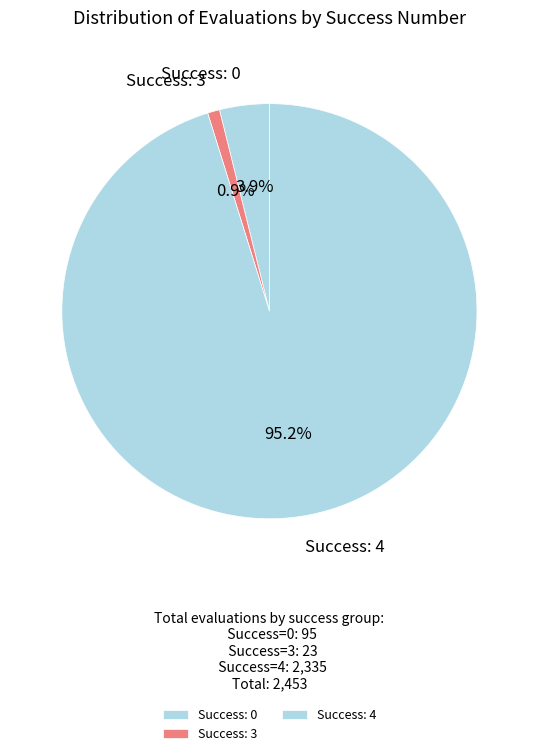

To the nearest percent, what is the difference between the largest and smallest slice percentages?

94%